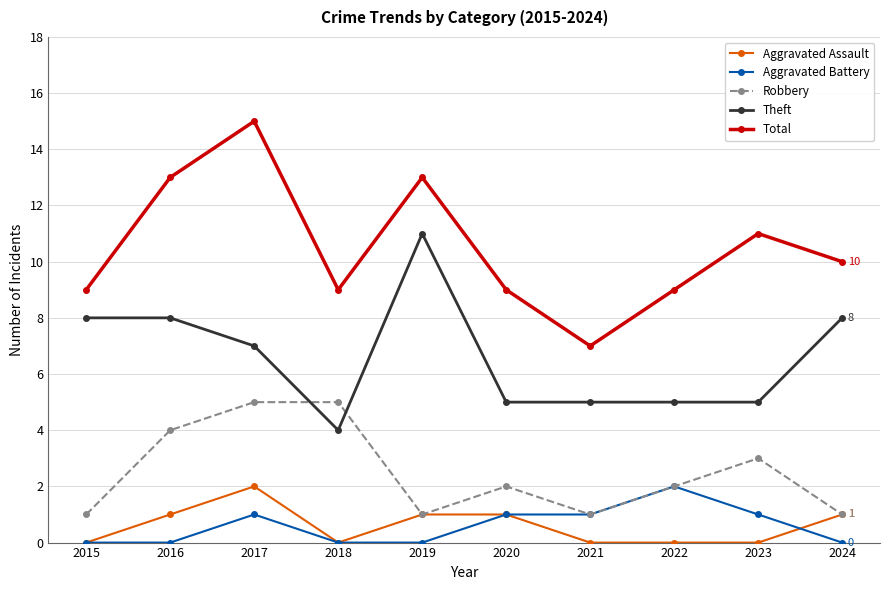

How many categories are shown in the chart?

10